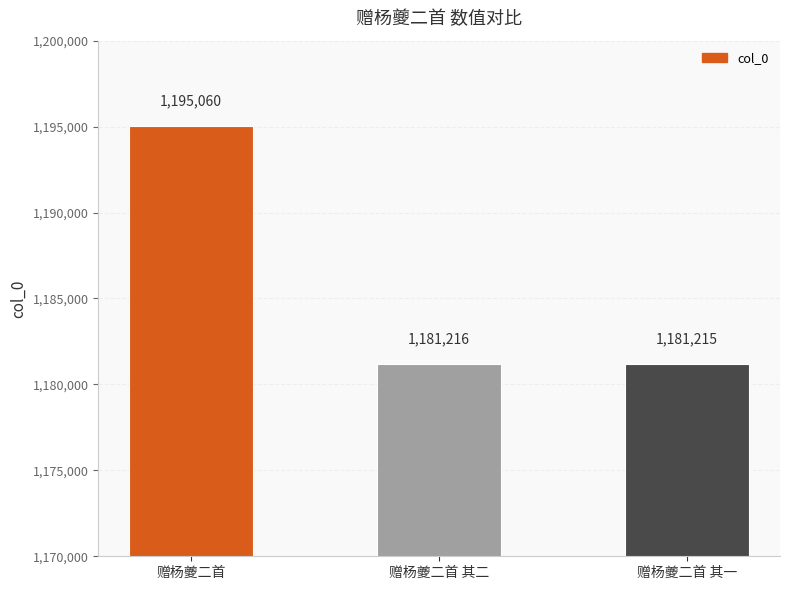

What position from the left is 赠杨夔二首?

1